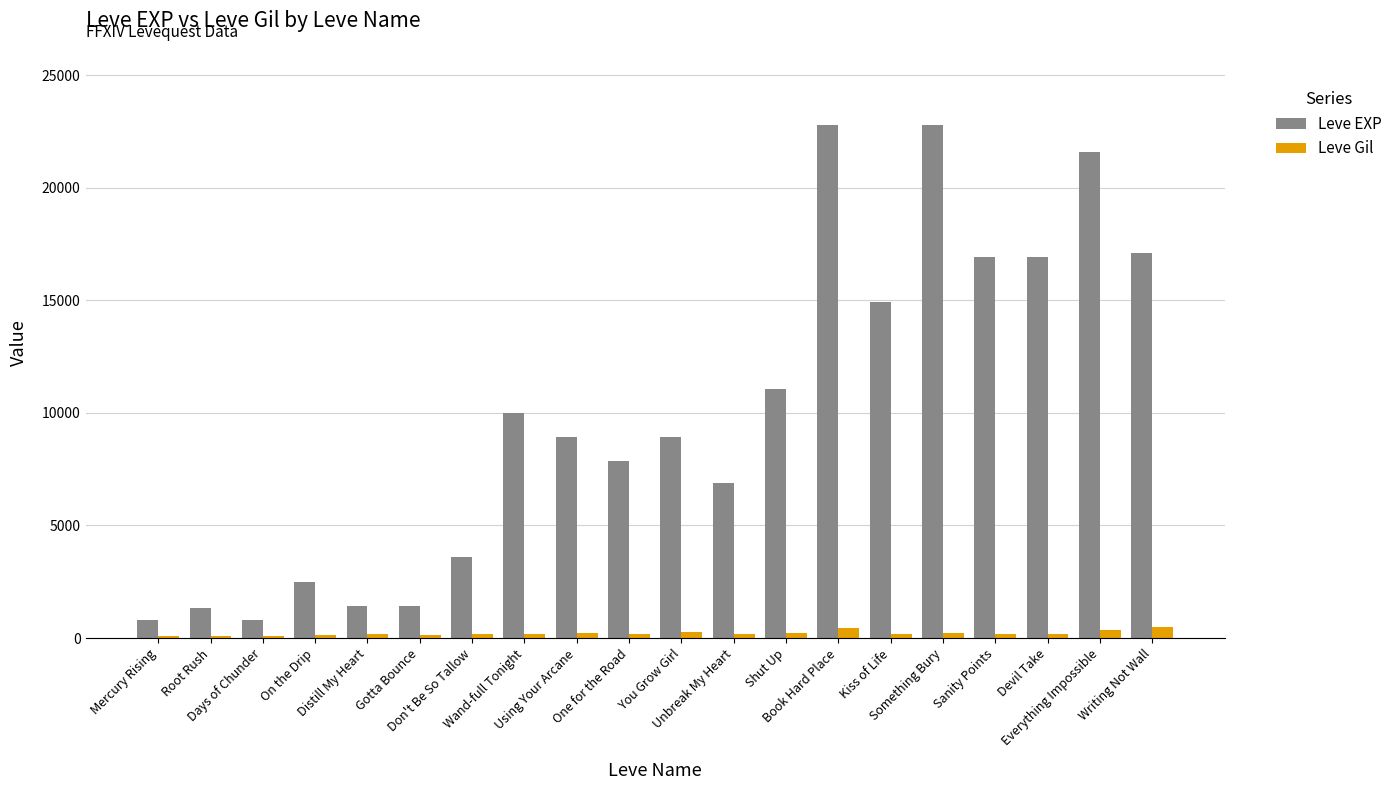

What is the sum of all Leve Gil values?

4282